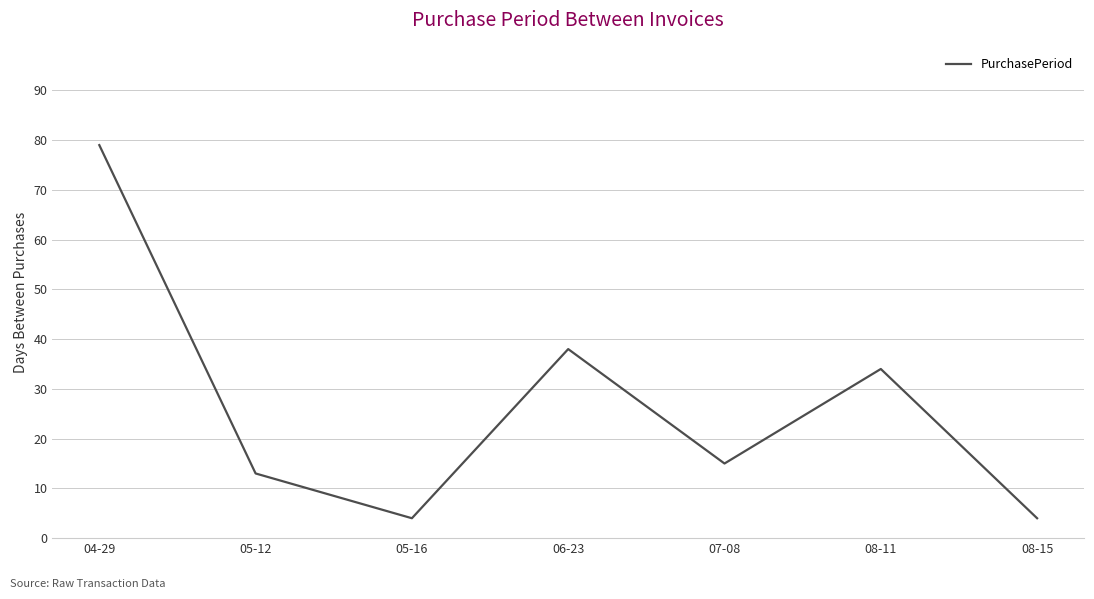

True or false: there are more than 2 points higher than both neighbors.

False